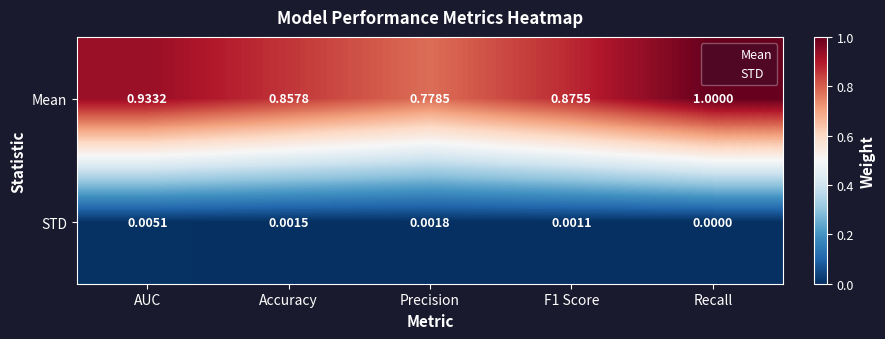

Where is Mean nearest to the value 0?

Precision